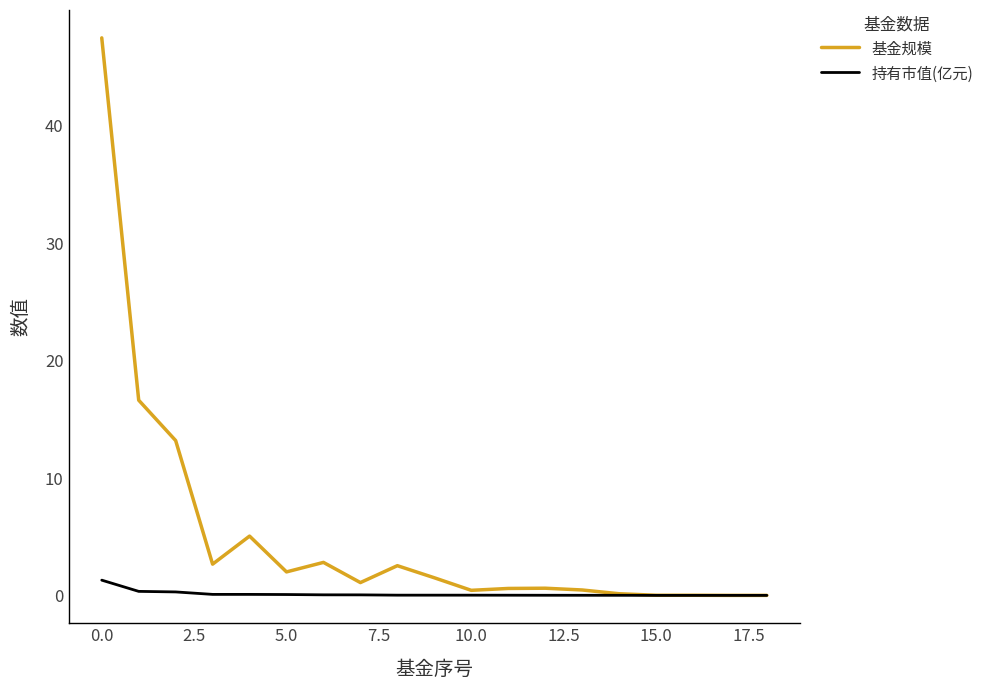

List the series in order of their overall mean, highest first.

基金规模, 持有市值(亿元)